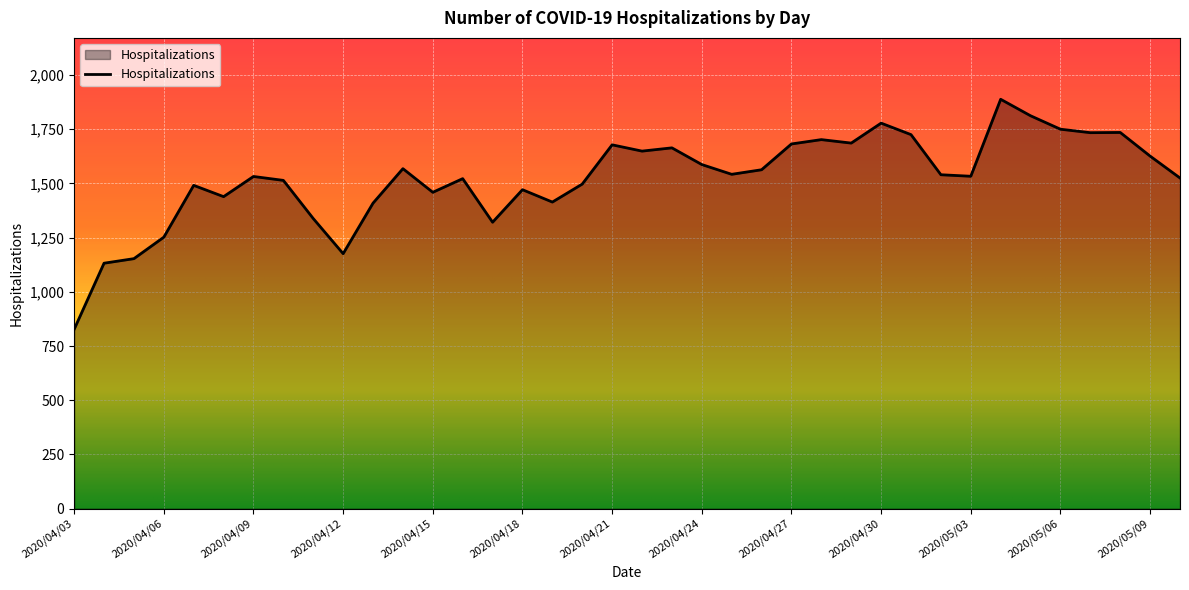

What is the smallest value displayed?

827